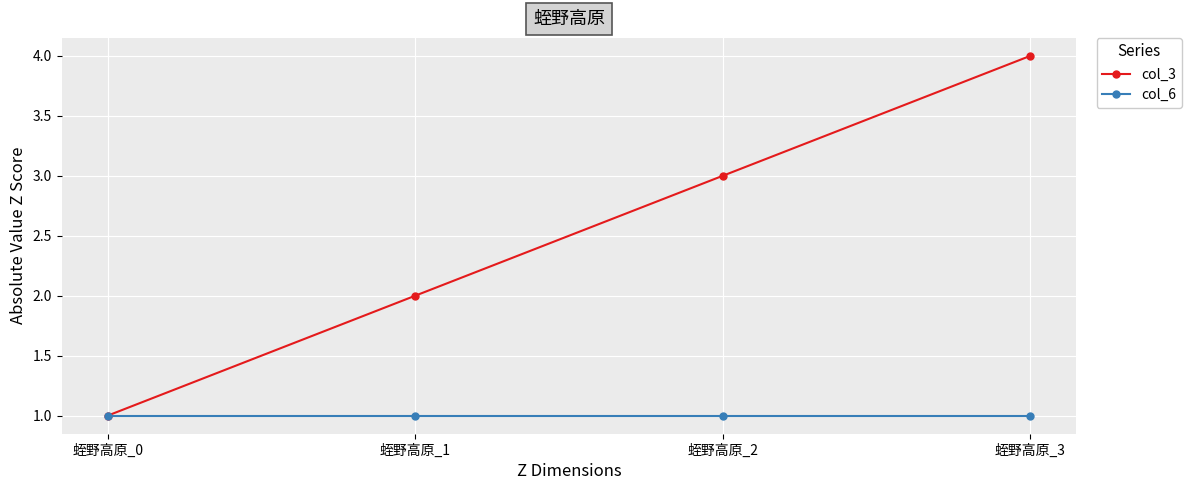

Count the col_3 values in the range 2 to 4.

3